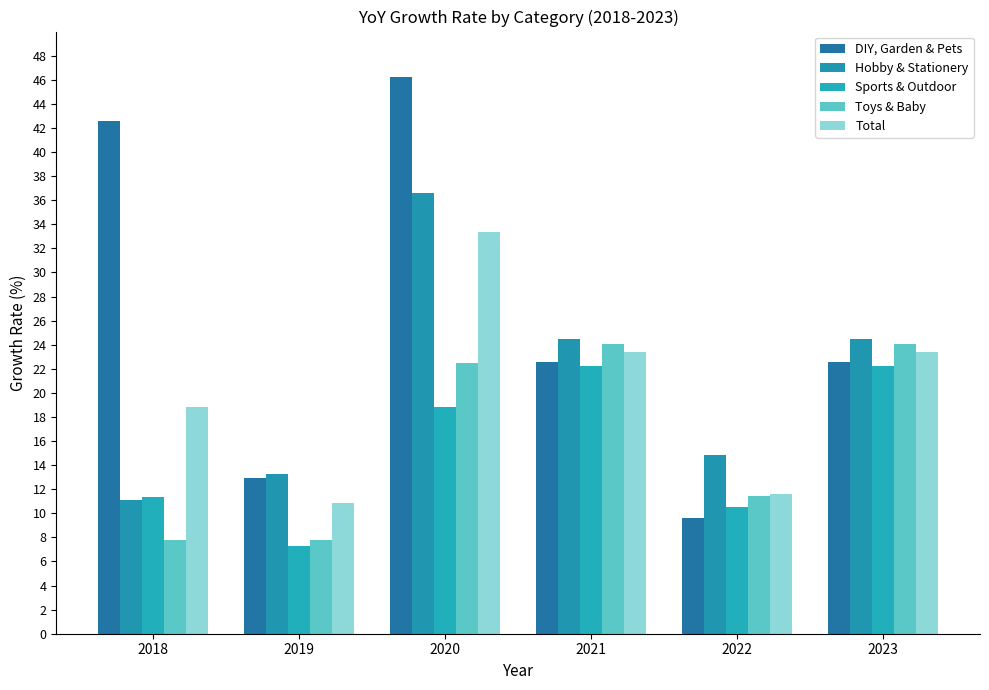

Which series has the largest total across all categories?

DIY, Garden & Pets